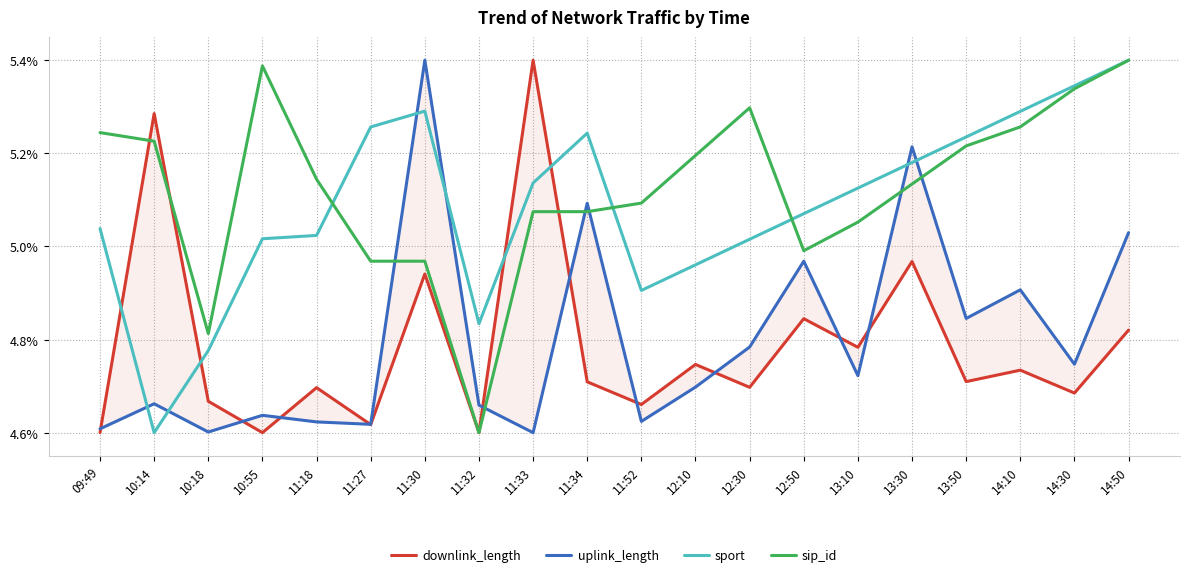

True or false: downlink_length and sport cross at least once.

True